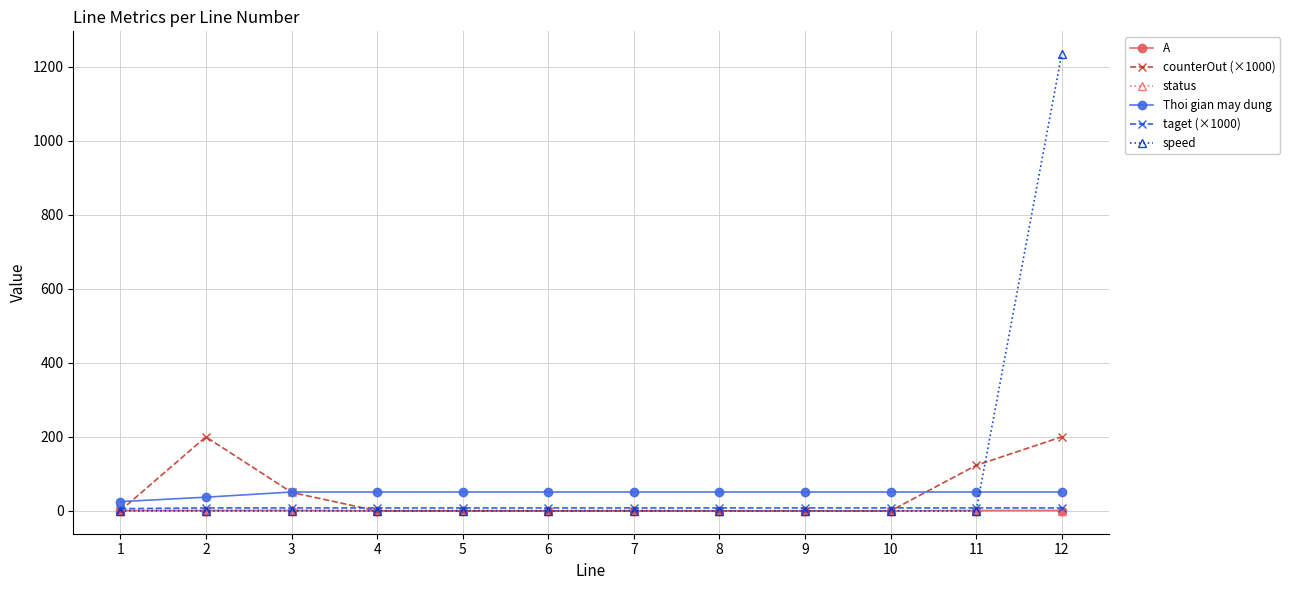

Which series has the widest spread of values?

speed